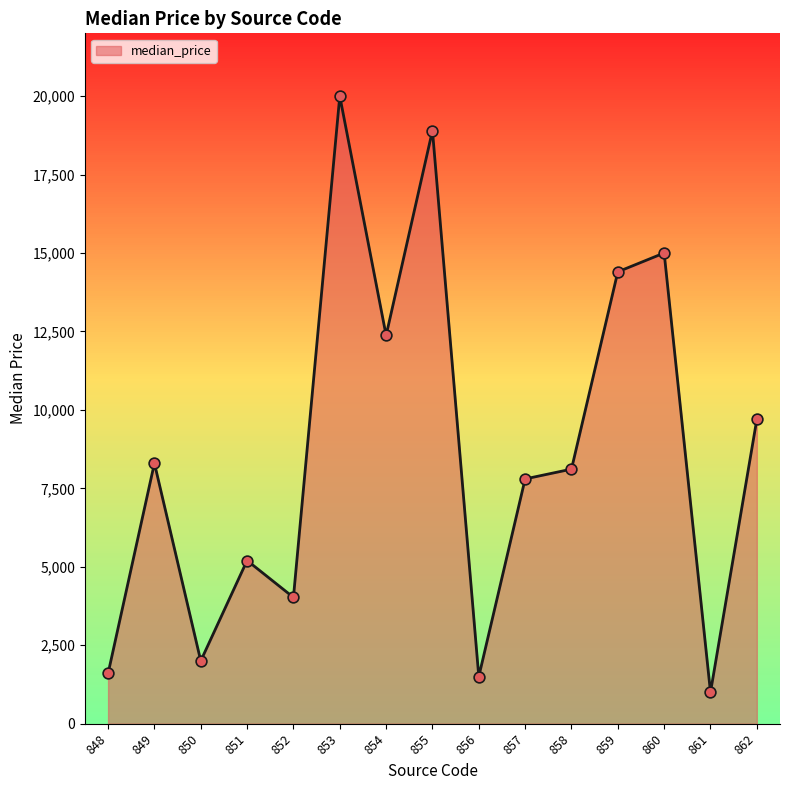

What is the change in value from 854 to 855?

+6526.5